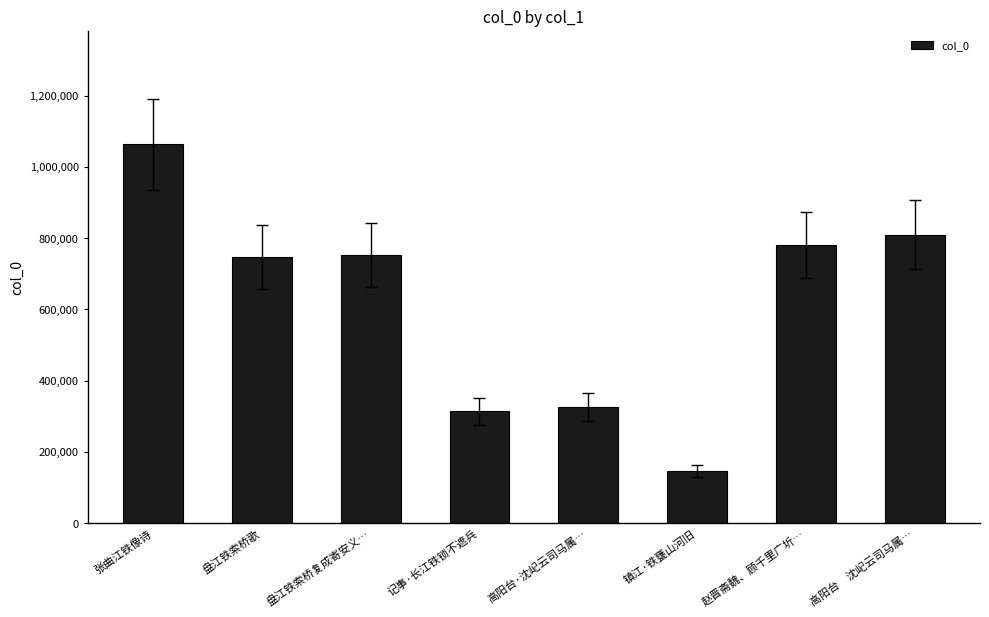

Reading left to right, transcribe all the data shown in this chart.

张曲江铁像诗=1063285	盘江铁索桥歌=746140	盘江铁索桥复成寄安义…=752326	记事·长江铁锁不遮兵=314162	高阳台·沈屺云司马属…=325546	镇江·铁甕山河旧=146496	赵晋斋魏、顾千里广圻…=780638	高阳台　沈屺云司马属…=810062